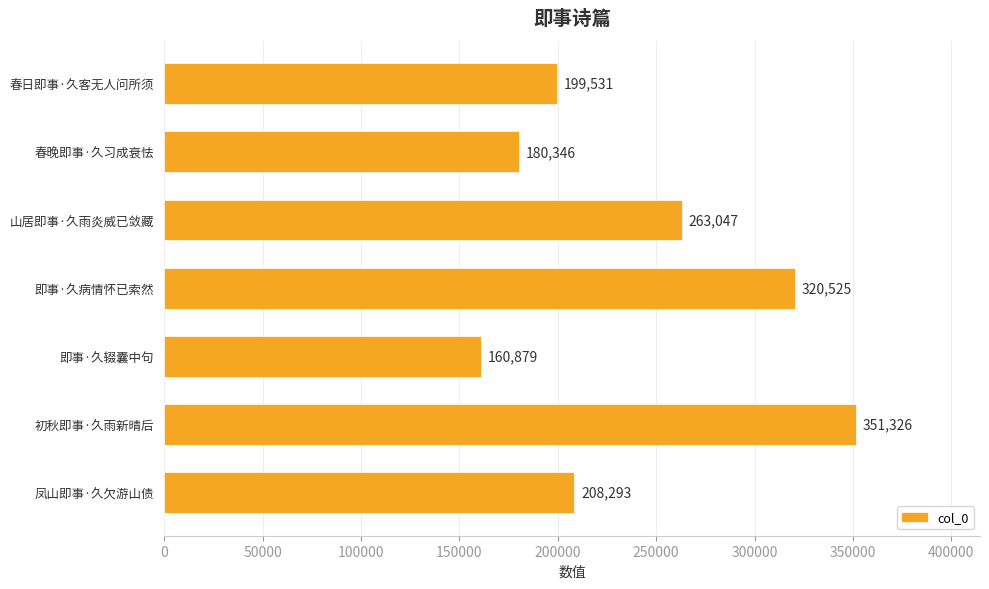

Where is the data nearest to the value 256102?

山居即事·久雨炎威已敛藏